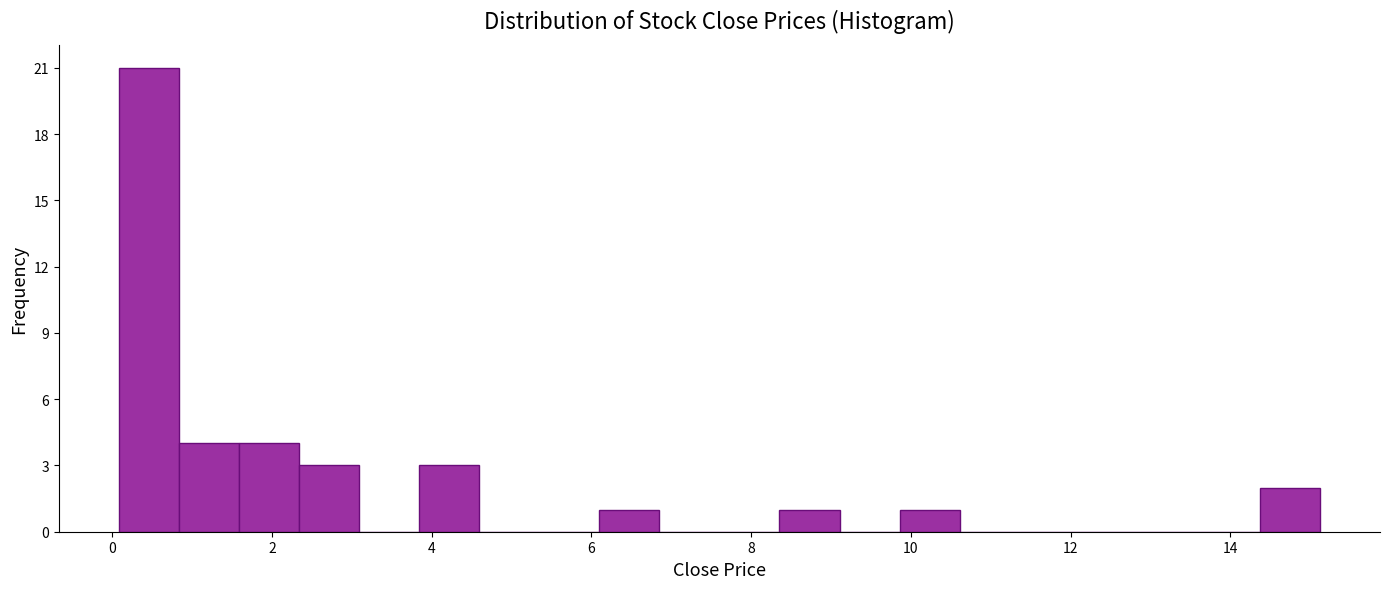

Read against the x-axis, roughly where is the centre of the tallest bar?

0.4